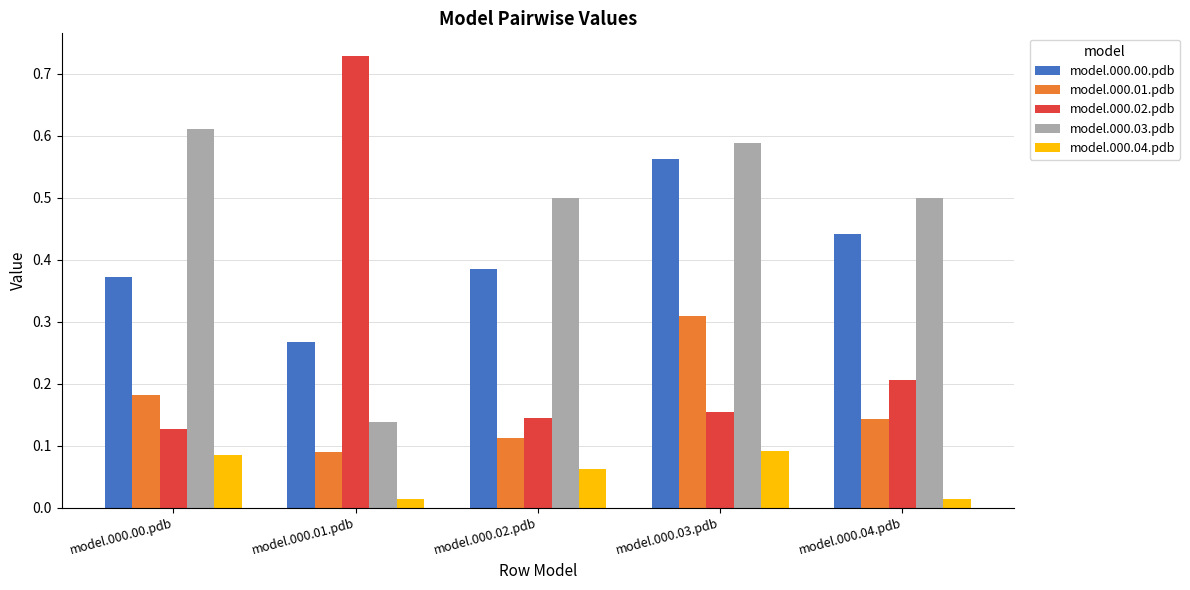

How many bars are there in total?

25